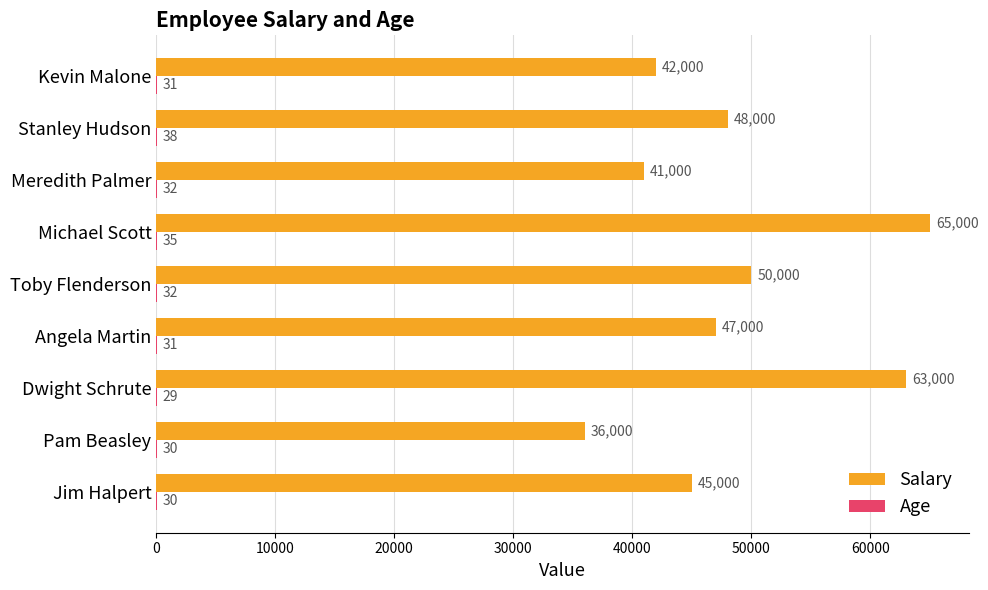

Is it true that Salary equals 30978 at Michael Scott?

False